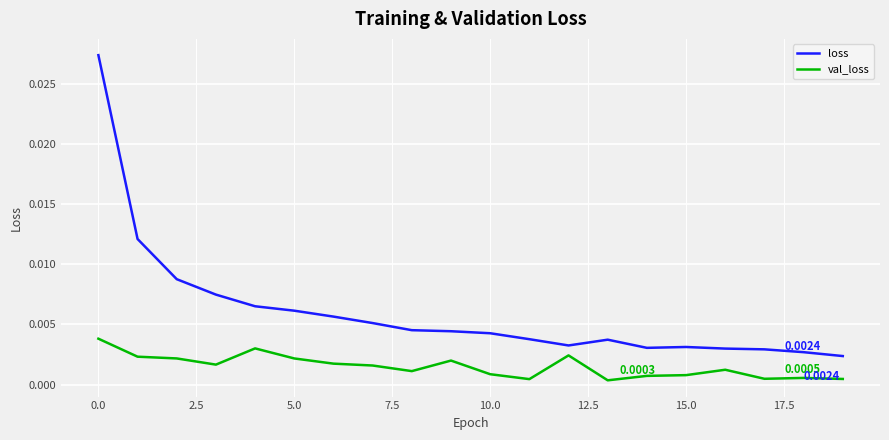

True or false: val_loss and loss cross at least once.

False